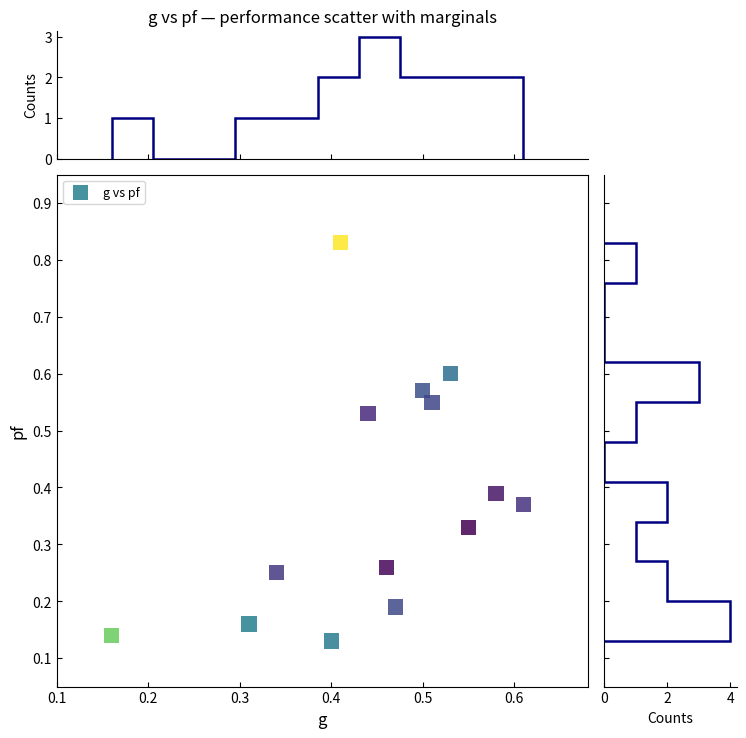

What is the range of Y values (max minus min)?

0.7